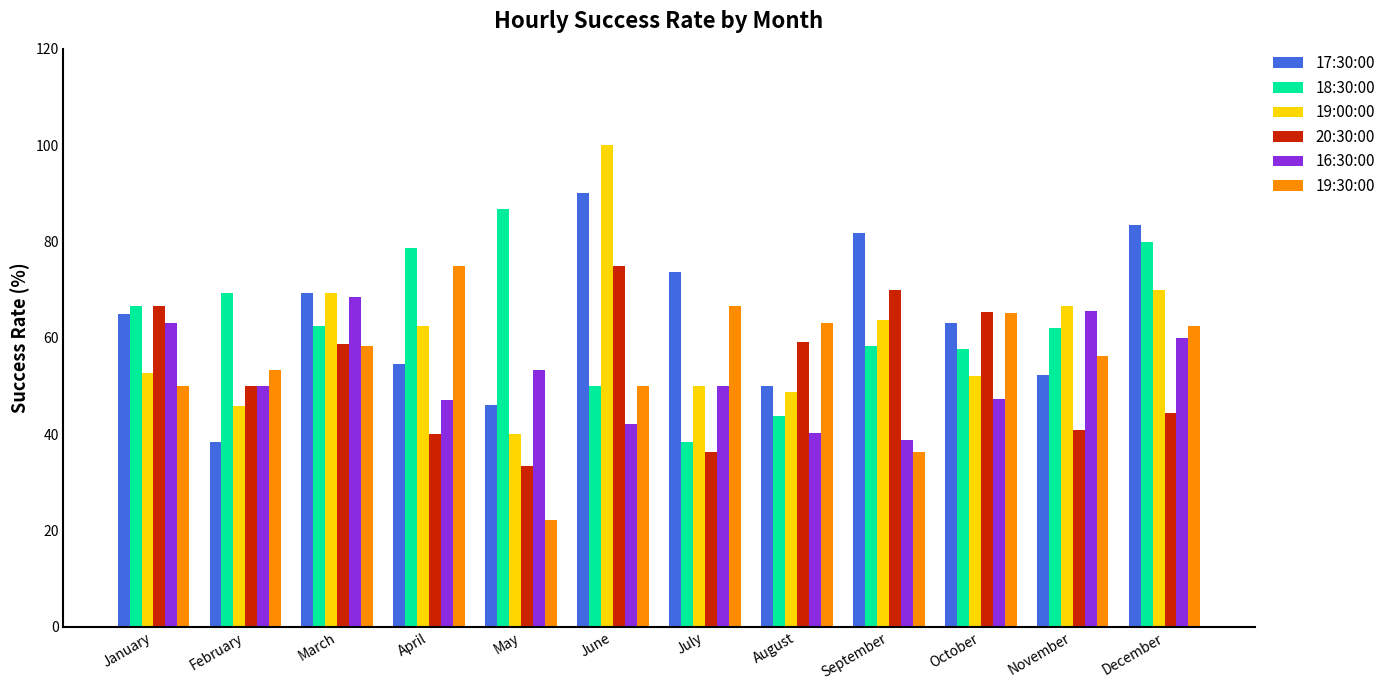

At how many categories does at least one series exceed 58?

12